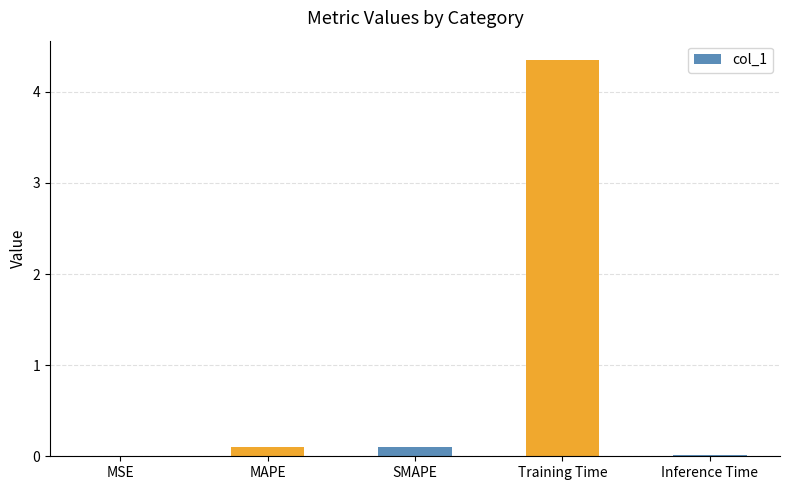

Between Training Time and Inference Time, which is larger?

Training Time